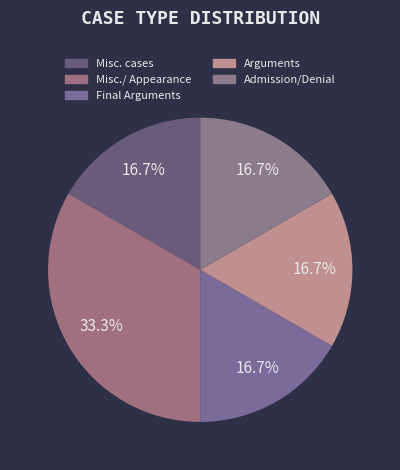

What percentage is the Admission/Denial slice, to the nearest percent?

17%